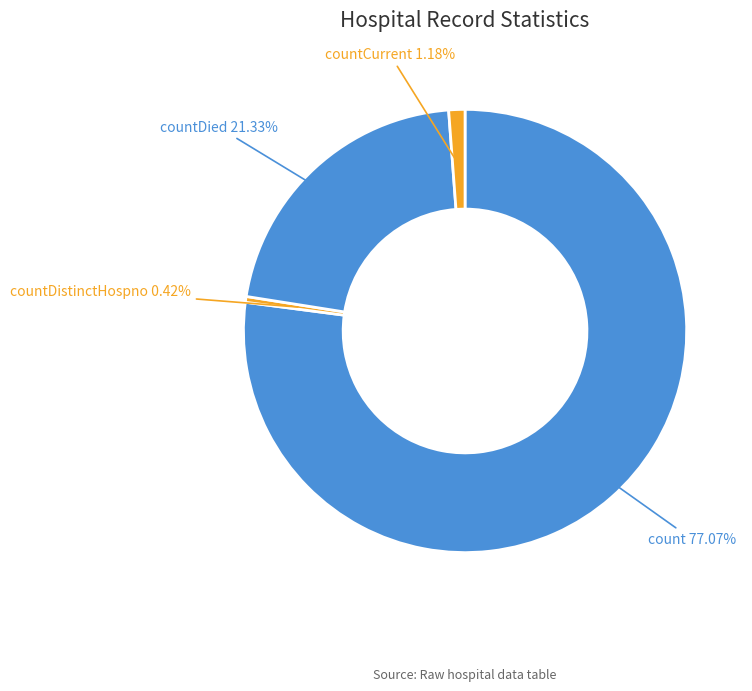

What percentage is NOT represented by countDied?

78.7%